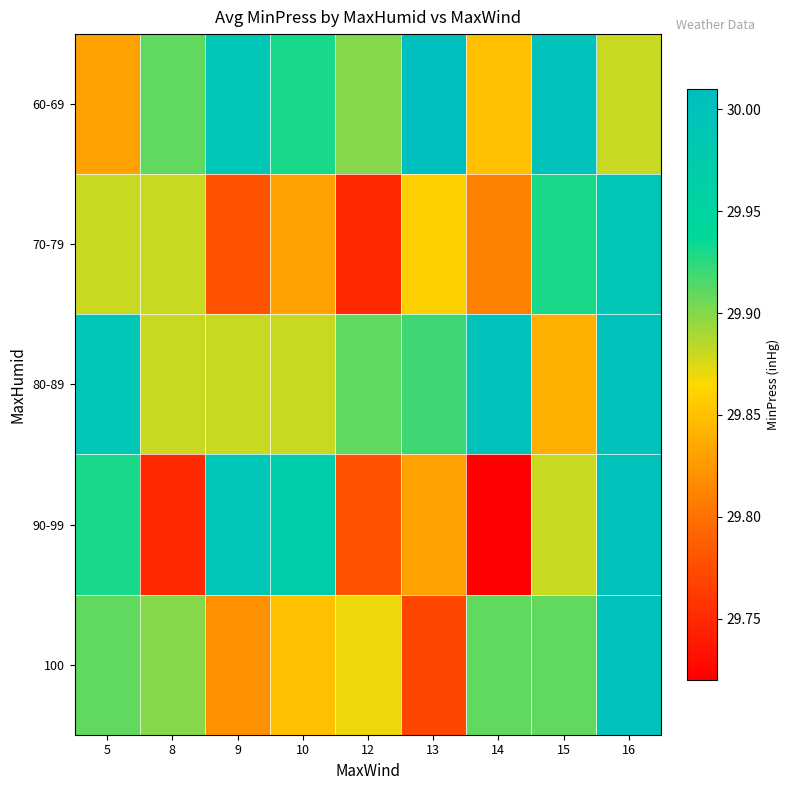

Reading left to right, what are all the values shown in this chart?

60-69: 5=29.8	8=29.9	9=30.0	10=29.9	12=29.9	13=30.0	14=29.9	15=30.0	16=29.9
70-79: 5=29.9	8=29.9	9=29.8	10=29.8	12=29.8	13=29.9	14=29.8	15=29.9	16=30.0
80-89: 5=30.0	8=29.9	9=29.9	10=29.9	12=29.9	13=29.9	14=30.0	15=29.8	16=30.0
90-99: 5=29.9	8=29.8	9=30.0	10=30.0	12=29.8	13=29.8	14=29.7	15=29.9	16=30.0
100: 5=29.9	8=29.9	9=29.8	10=29.9	12=29.9	13=29.8	14=29.9	15=29.9	16=30.0